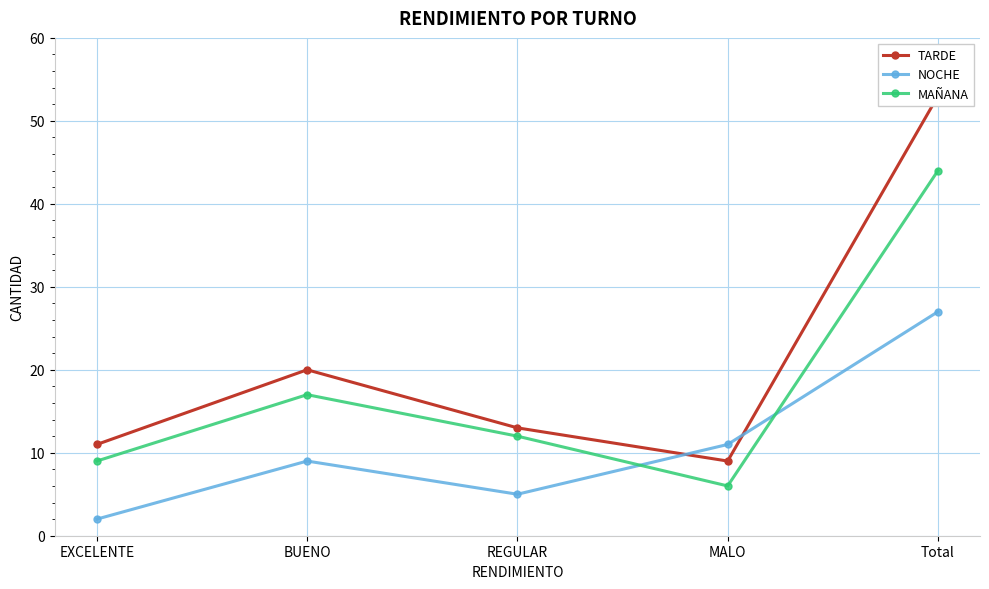

What is the difference between the maximum and minimum values in the MAÑANA series?

38